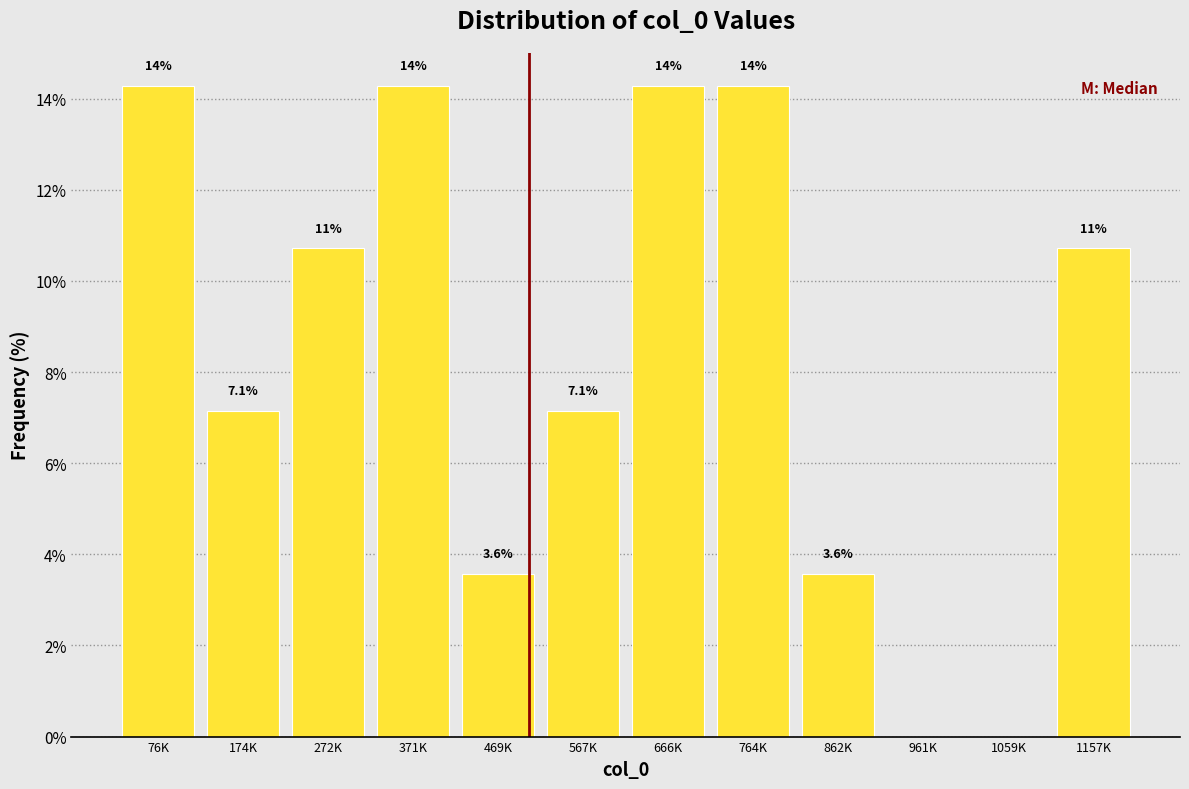

Are the bars horizontal?

No